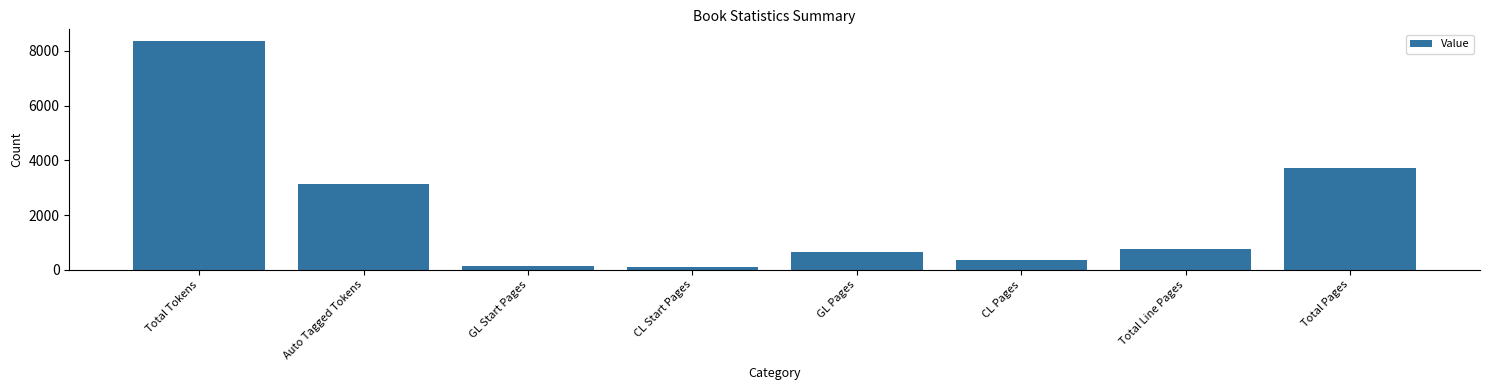

What is the difference between the second highest and second lowest values?

3581